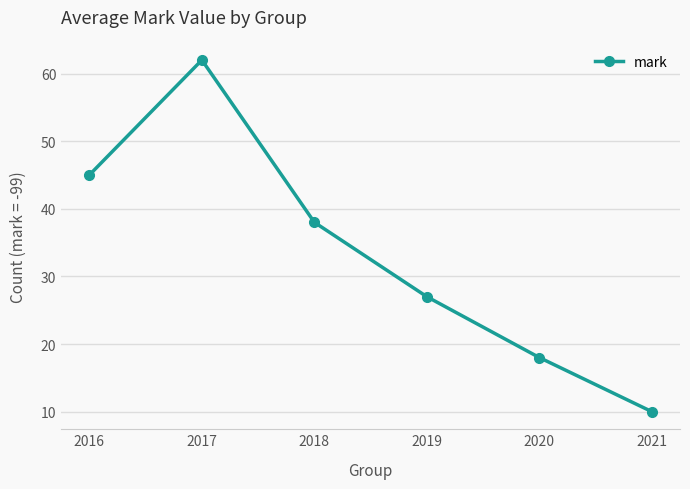

What is the value of the 6th point from the left?

10